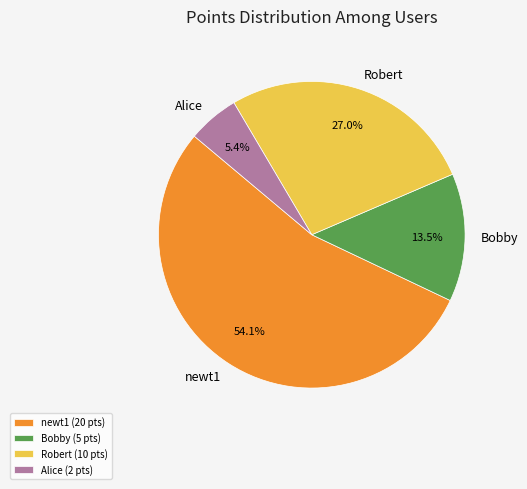

What is the total percentage of Bobby and Robert?

40.5%